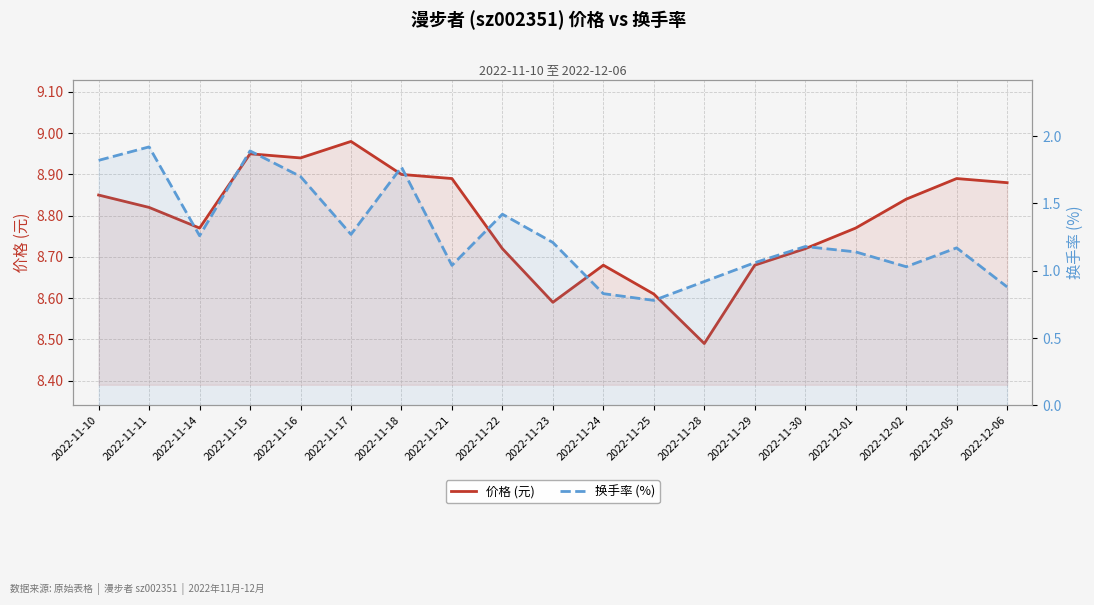

Rank the series at 2022-11-16 from highest to lowest value.

价格 (元), 换手率 (%)